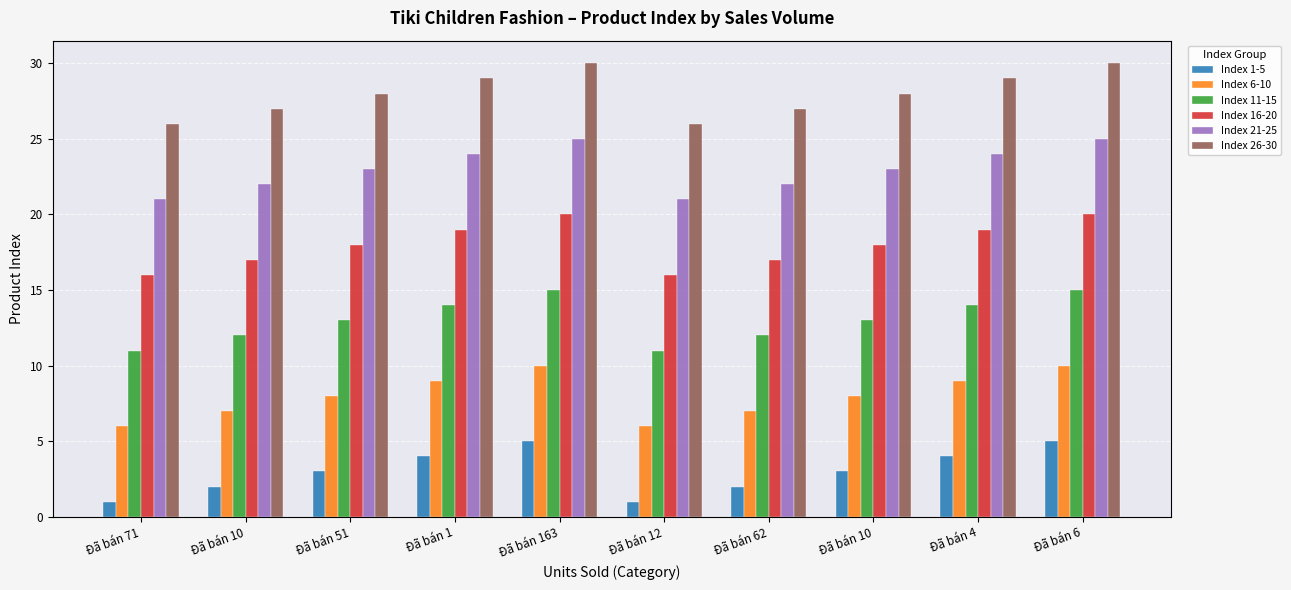

True or false: Index 1-5 has a value of 2 at Đã bán 62.

True